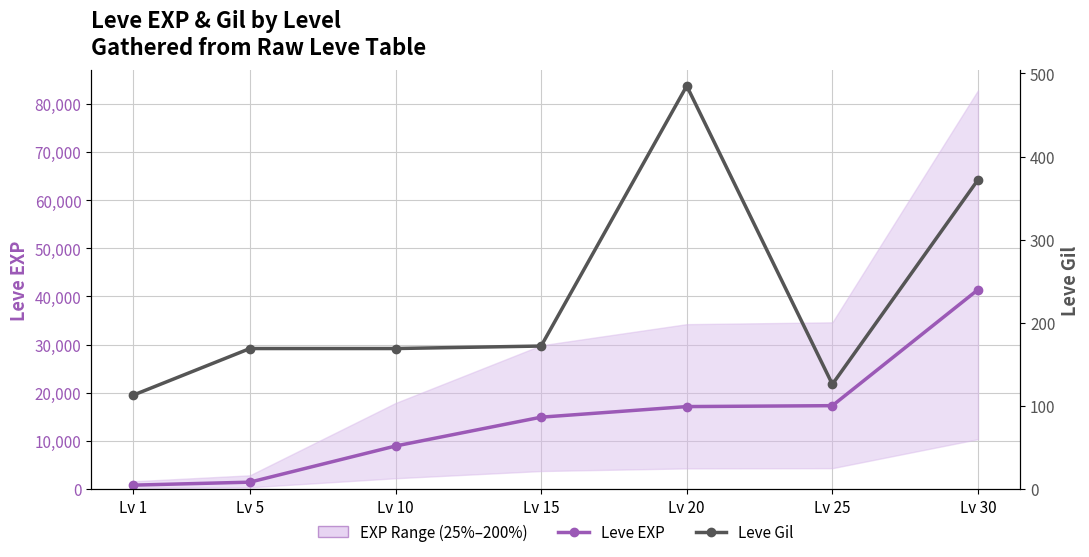

At which label is Leve Gil closest to 299?

Lv 30